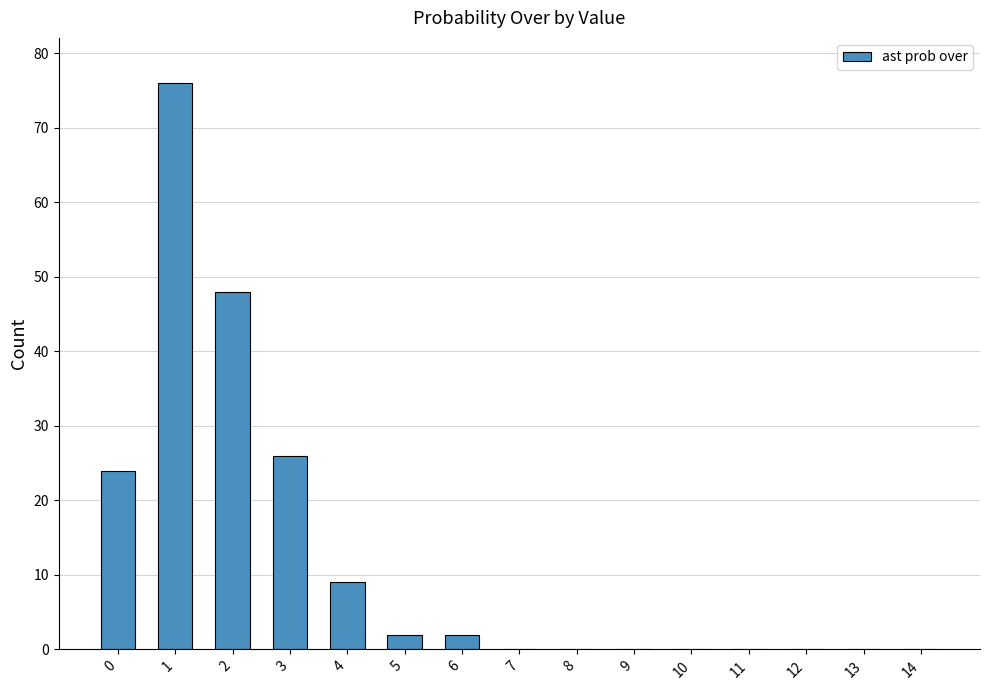

What is the greatest value displayed?

76